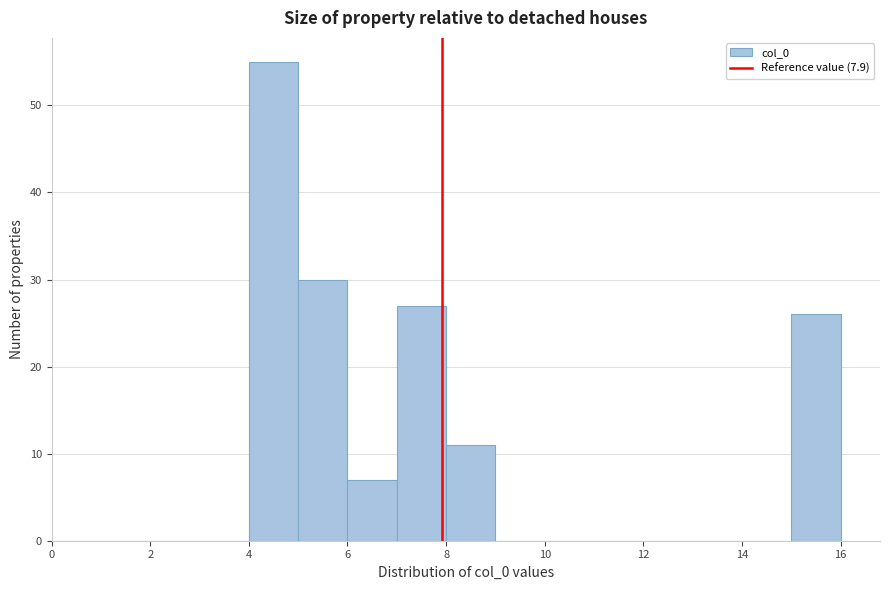

Reading left to right, transcribe this chart: for each bar, give the range it covers on the x-axis and its height. The values are not printed on the chart, so give them approximately, as read against the axis.

0 to 1: 0
1 to 2: 0
2 to 3: 0
3 to 4: 0
4 to 5: 55
5 to 6: 30
6 to 7: 7
7 to 8: 27
8 to 9: 11
9 to 10: 0
10 to 11: 0
11 to 12: 0
12 to 13: 0
13 to 14: 0
14 to 15: 0
15 to 16: 26